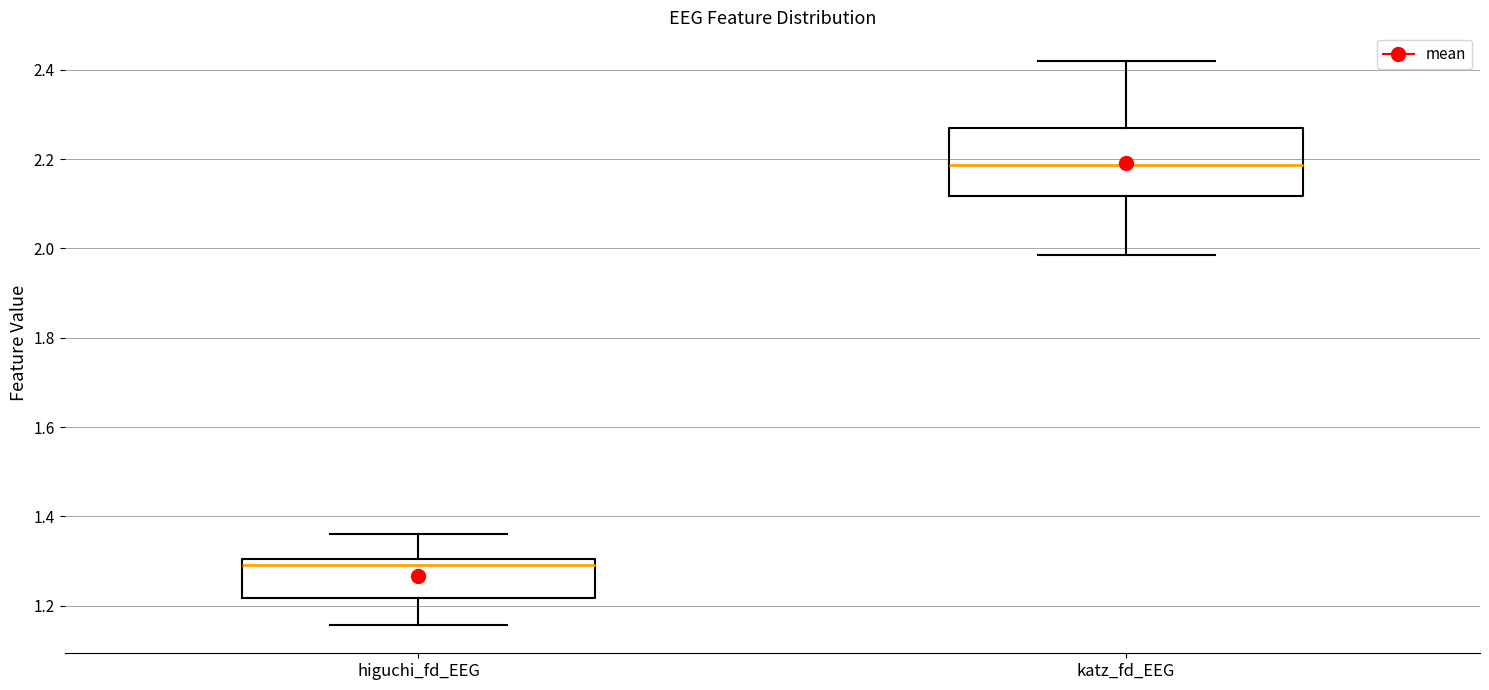

Reading left to right, read every box against the y-axis: the position of its median line, the range the box covers, and the ends of its whiskers. The values are not printed on the chart, so give them approximately, as read against the axis.

higuchi_fd_EEG: median 1.30 (just below the box's upper edge), box 1.22 to 1.30, whiskers 1.16 to 1.36
katz_fd_EEG: median 2.18, box 2.12 to 2.26, whiskers 1.98 to 2.42